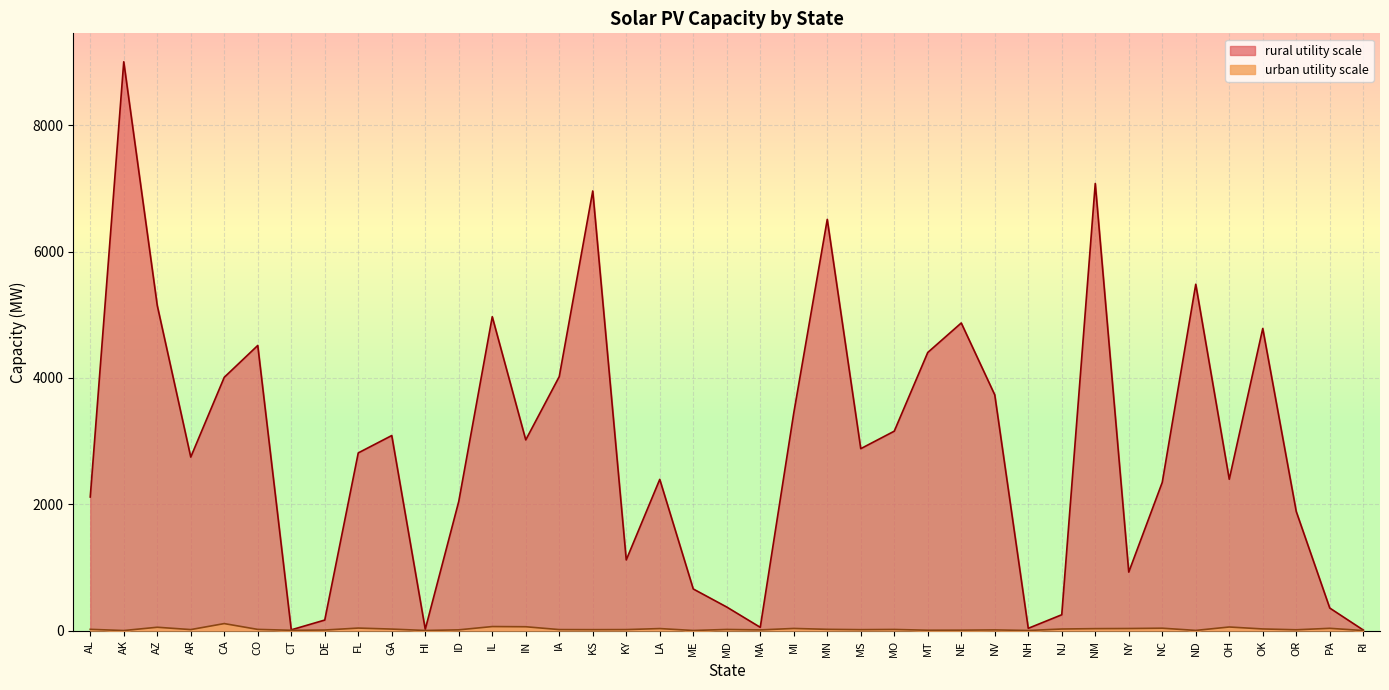

True or false: rural utility scale and urban utility scale cross at least once.

False